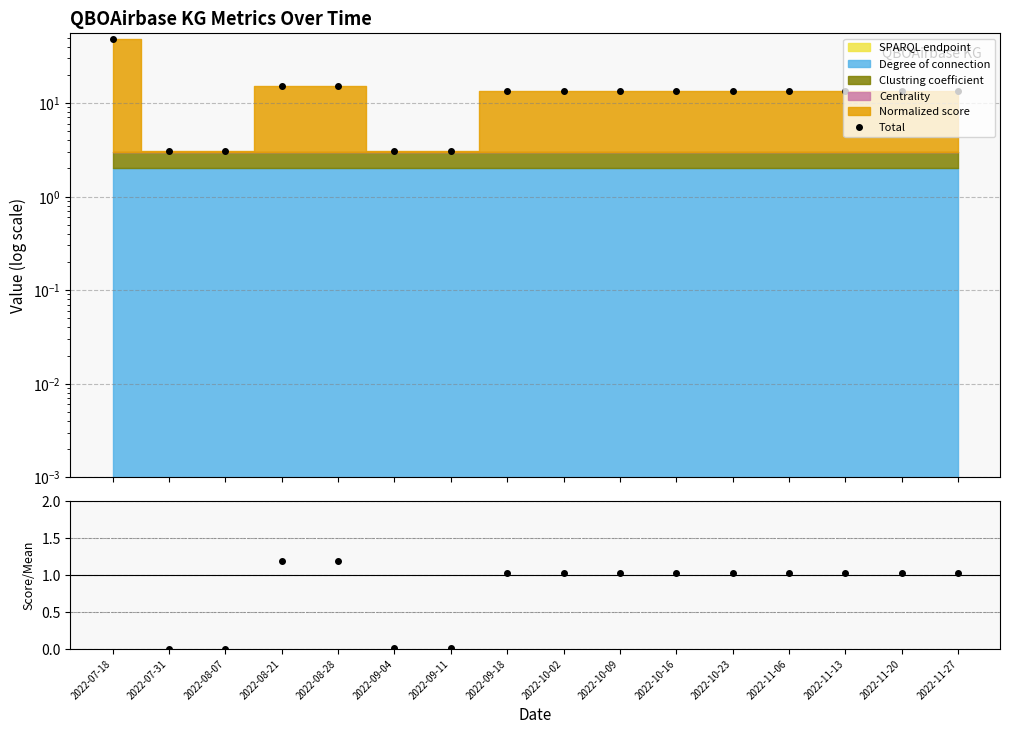

Which has a higher value, 2022-11-27 or 2022-10-09?

2022-11-27